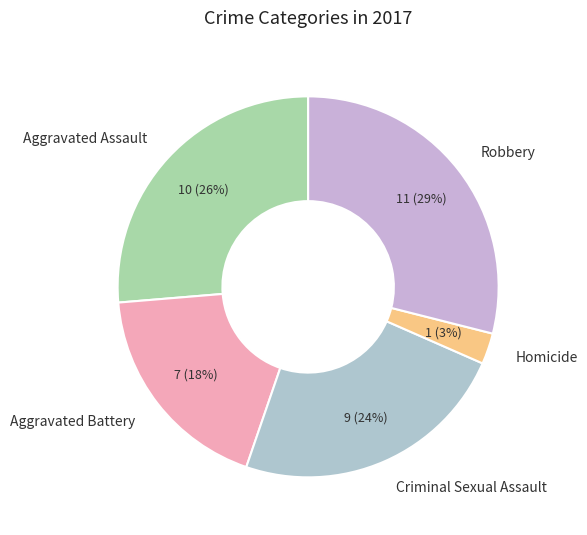

Do Robbery and Criminal Sexual Assault together represent more than half of the pie?

Yes